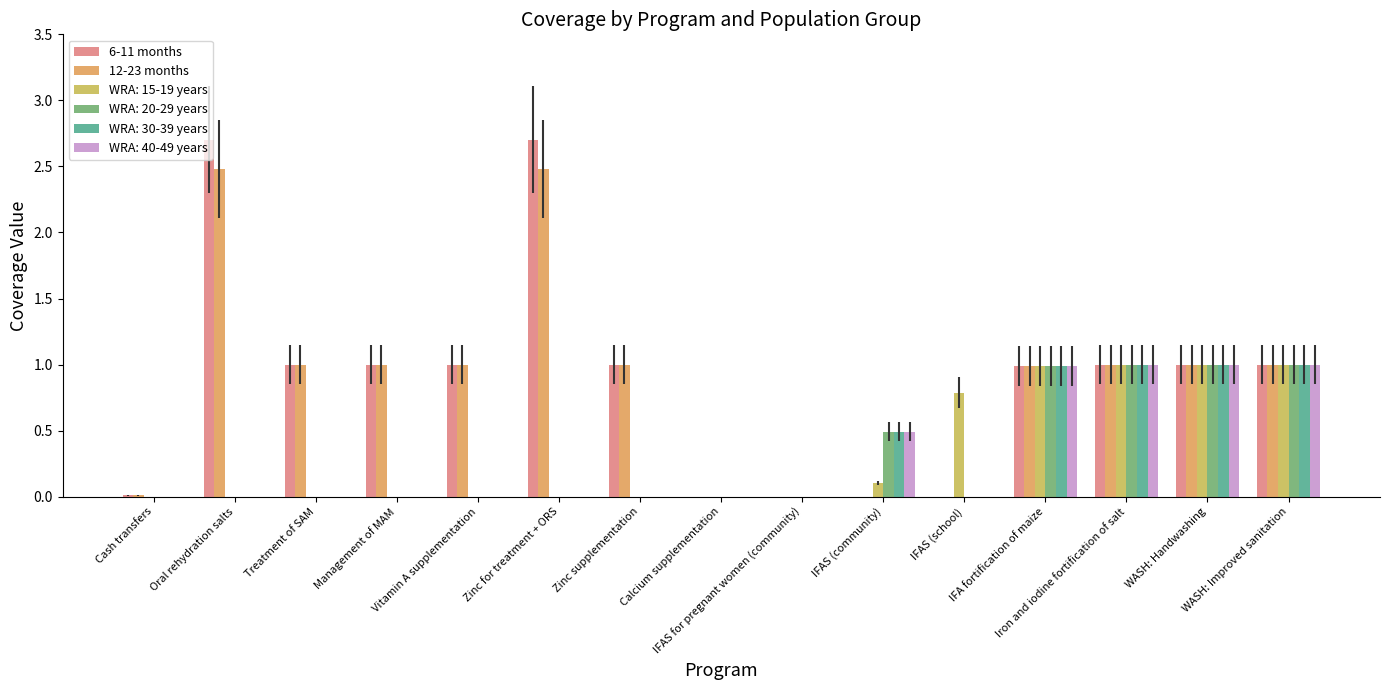

What is the average value of the 12-23 months series?

0.9